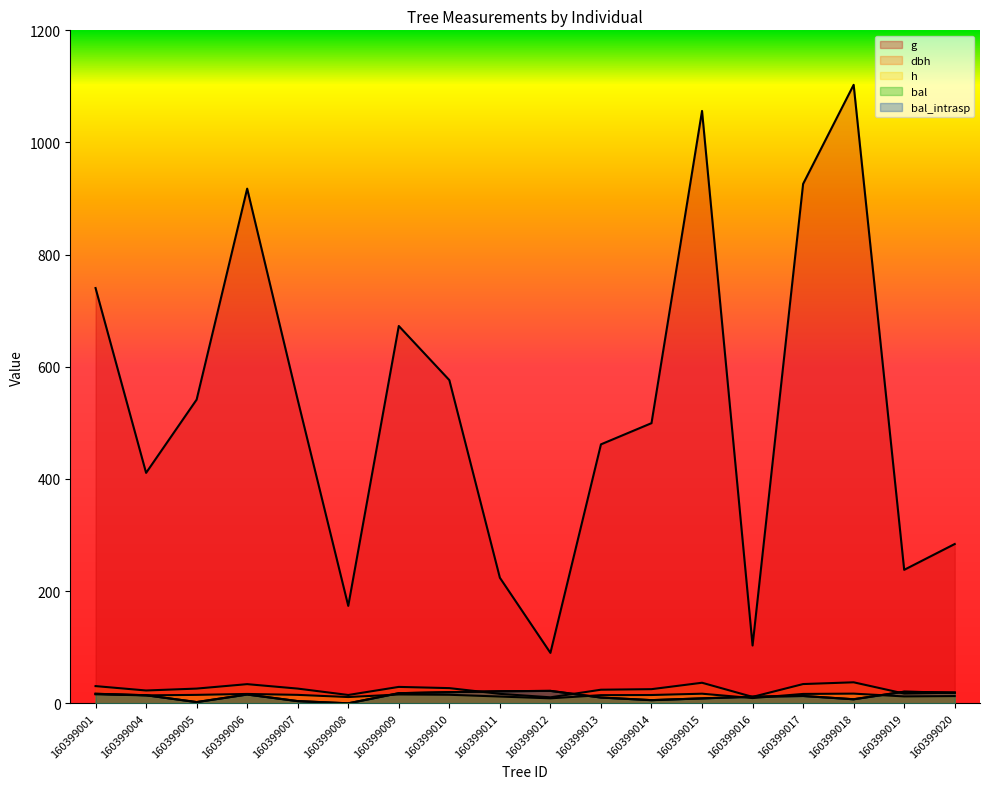

Which category has the lowest value across all series?

160399008